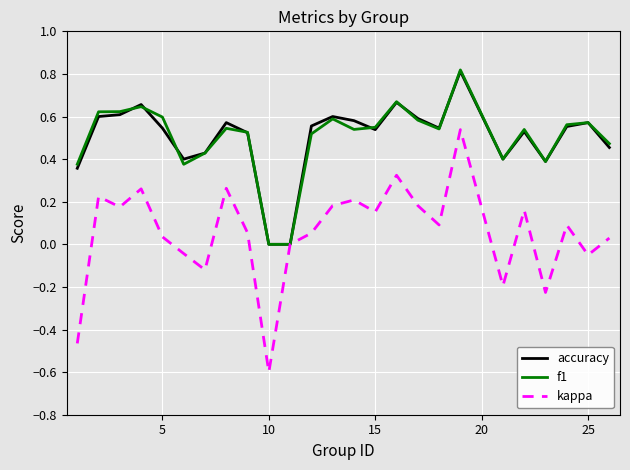

Which series has the widest spread of values?

kappa